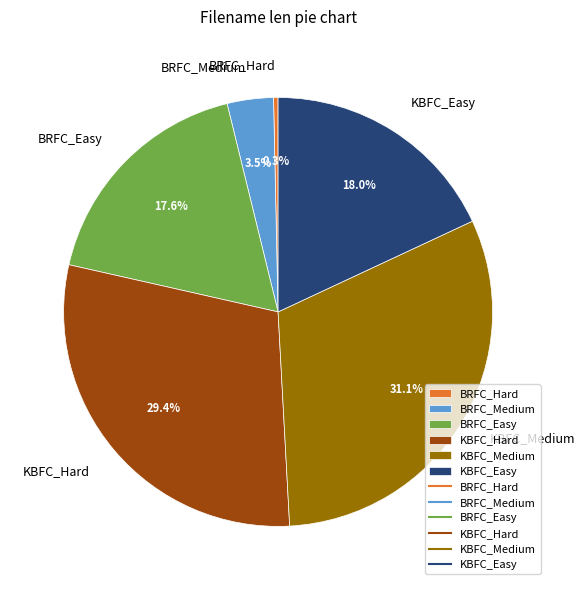

What is the ratio of the value at KBFC_Easy to the value at BRFC_Easy?

1.0